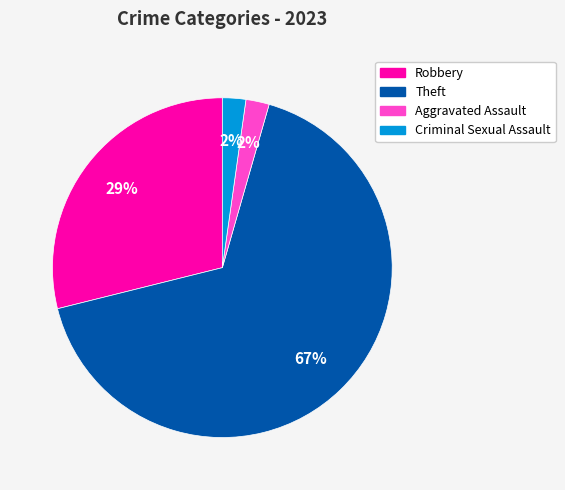

To the nearest percent, what is the average slice percentage?

25%